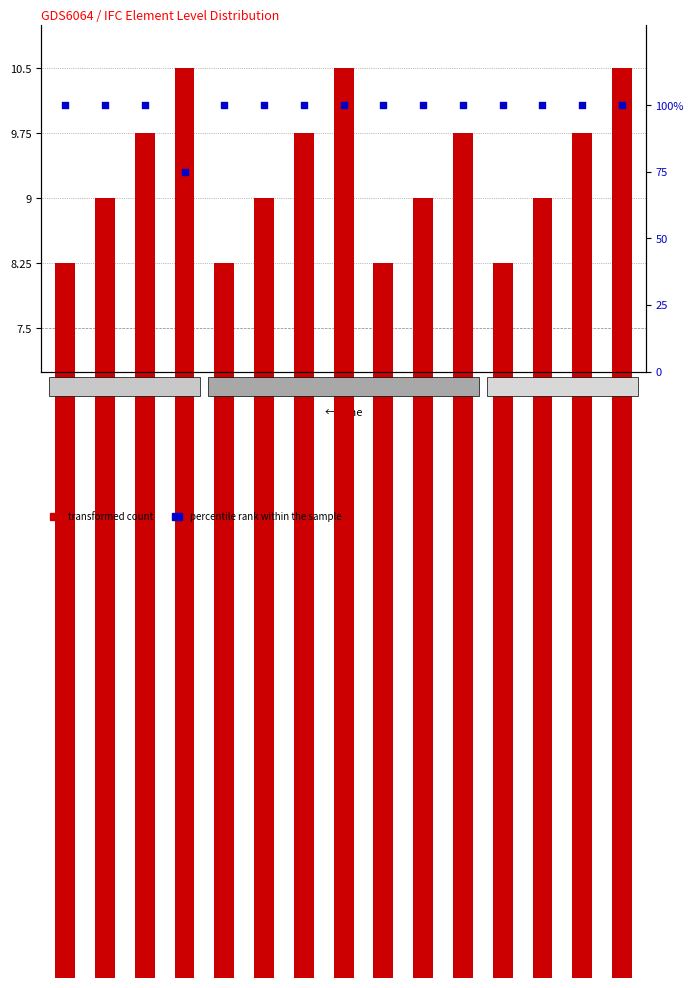

What is the total value across all series at A01.03?

109.8